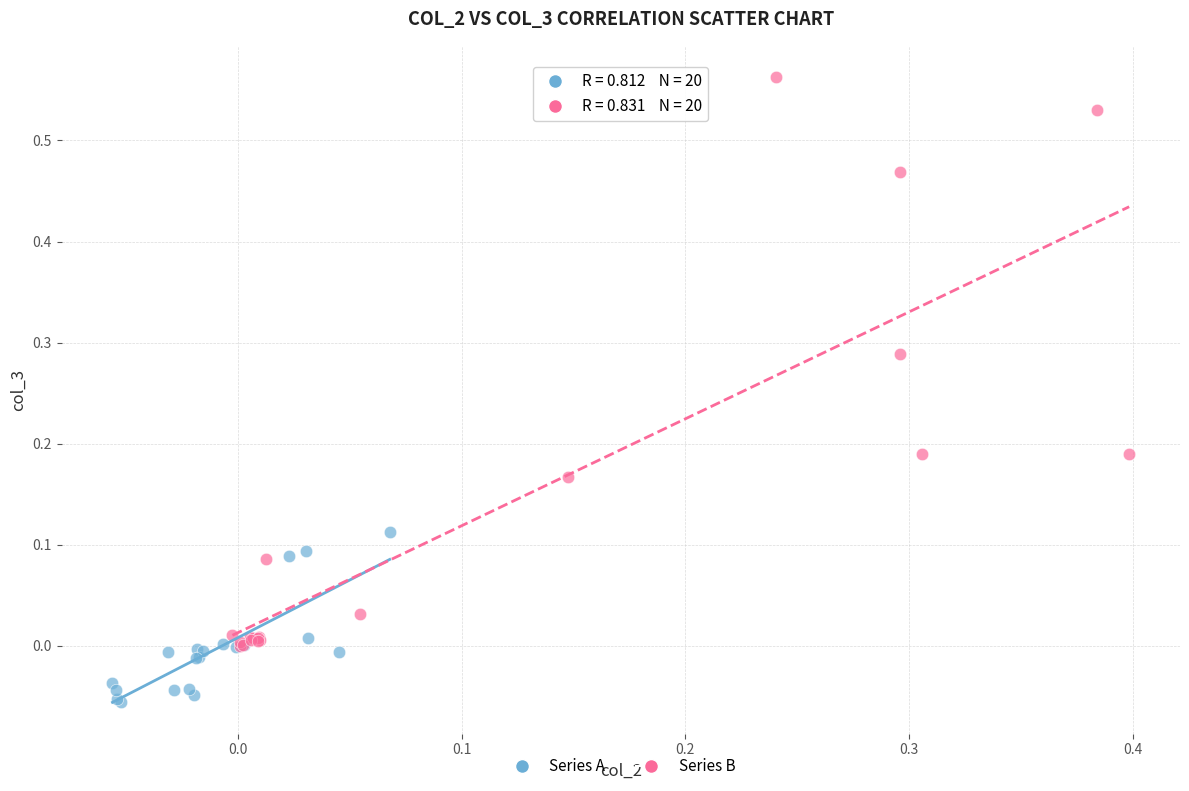

Which series contains the highest Y value?

Series B